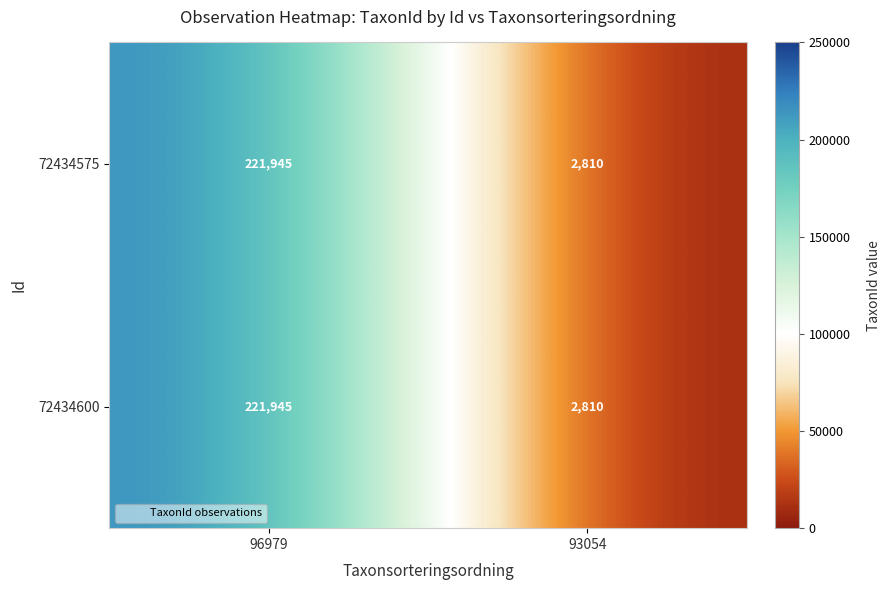

Is it true that 72434600 equals 2810 at 93054?

True